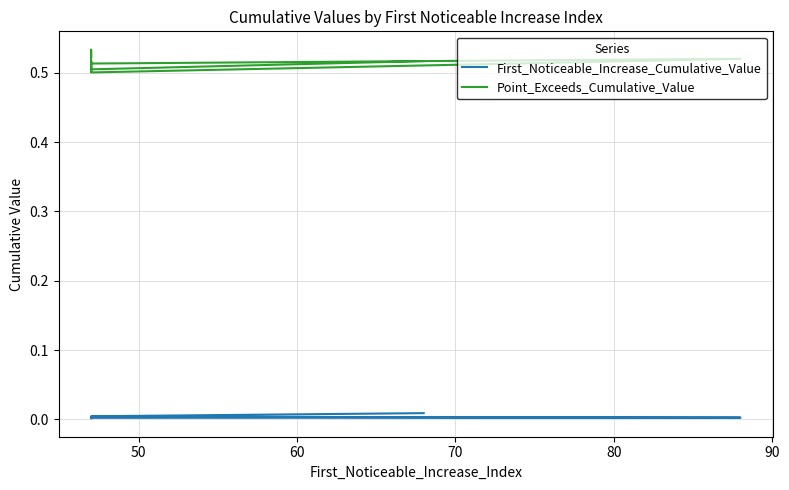

True or false: First_Noticeable_Increase_Cumulative_Value has a value of 0.0 at 90.

False